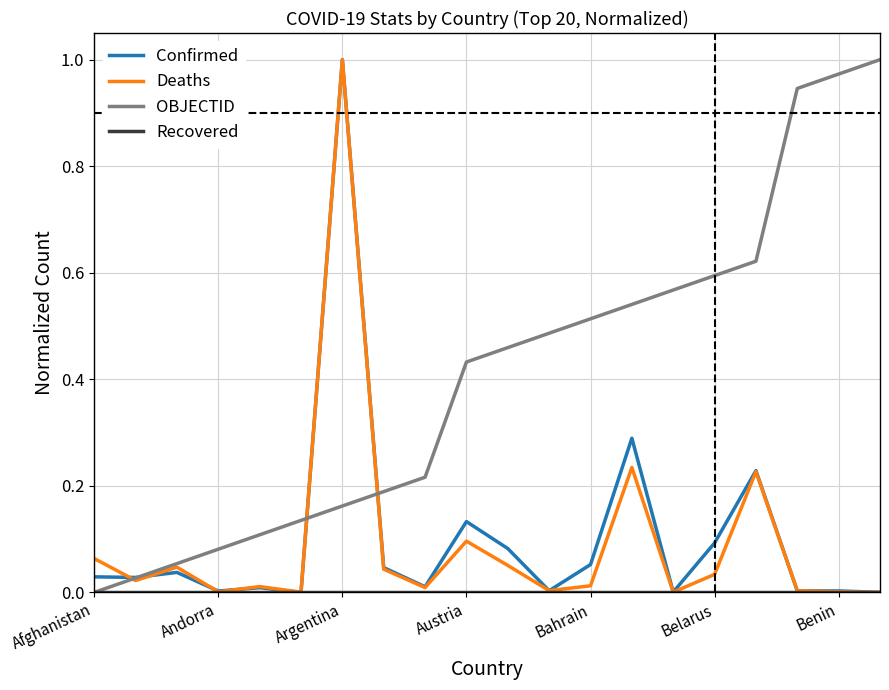

Which series has the largest total across all categories?

OBJECTID